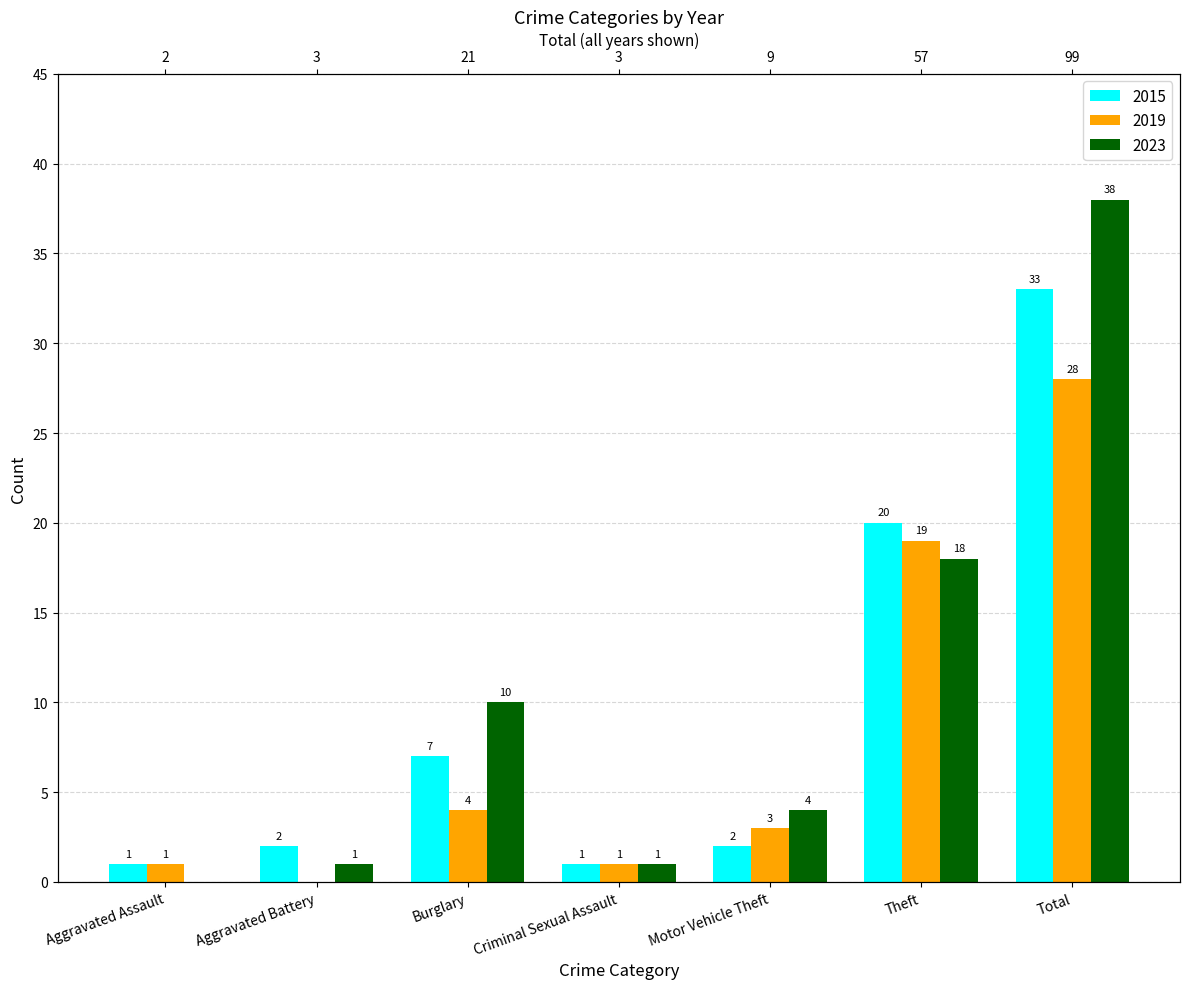

What is the value of the 2023 bar at the 4th from the left?

1